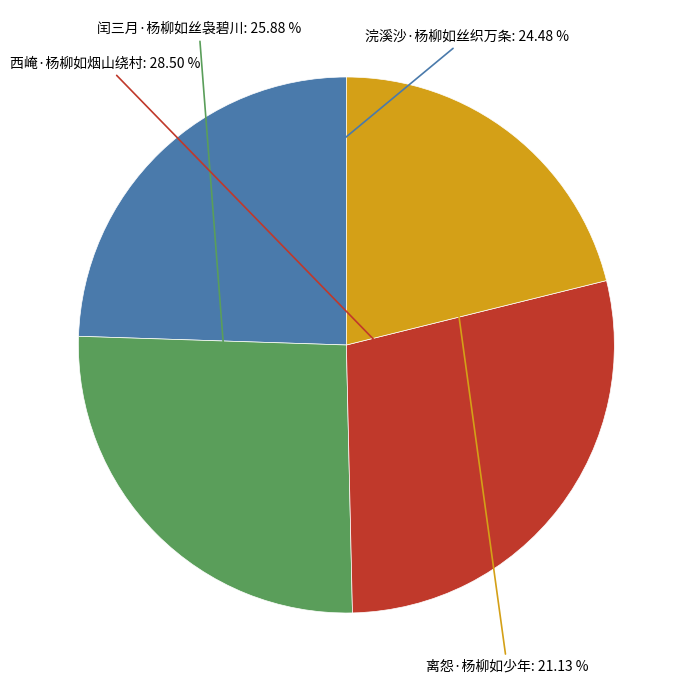

Count the number of slices in the pie.

4